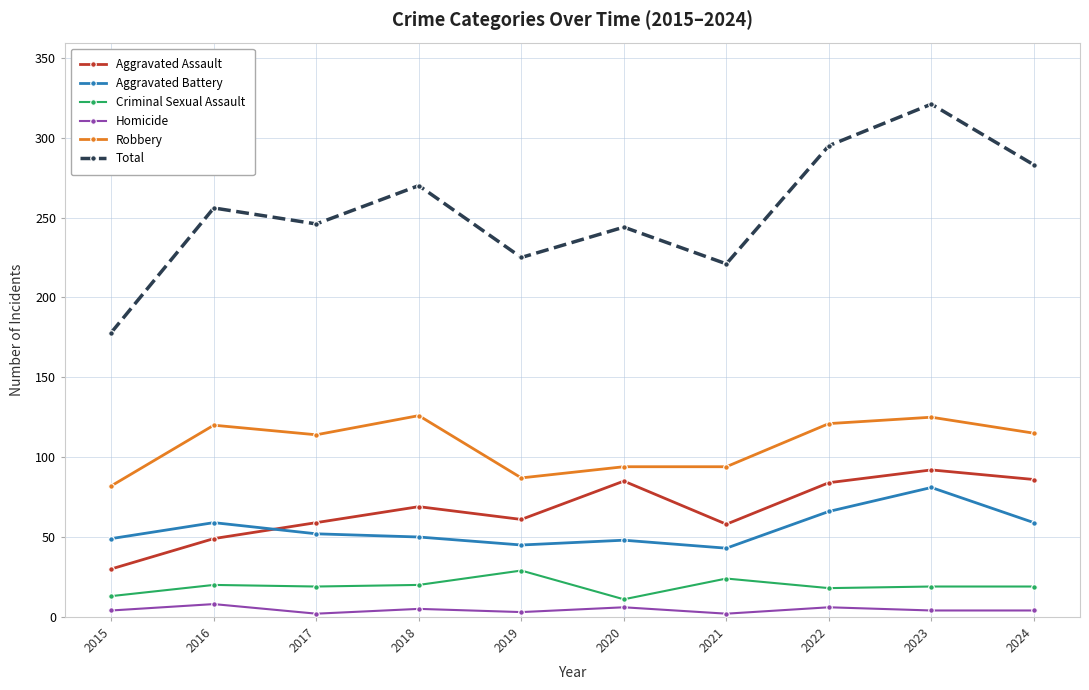

What are all the series names shown in the legend?

Aggravated Assault, Aggravated Battery, Criminal Sexual Assault, Homicide, Robbery, Total